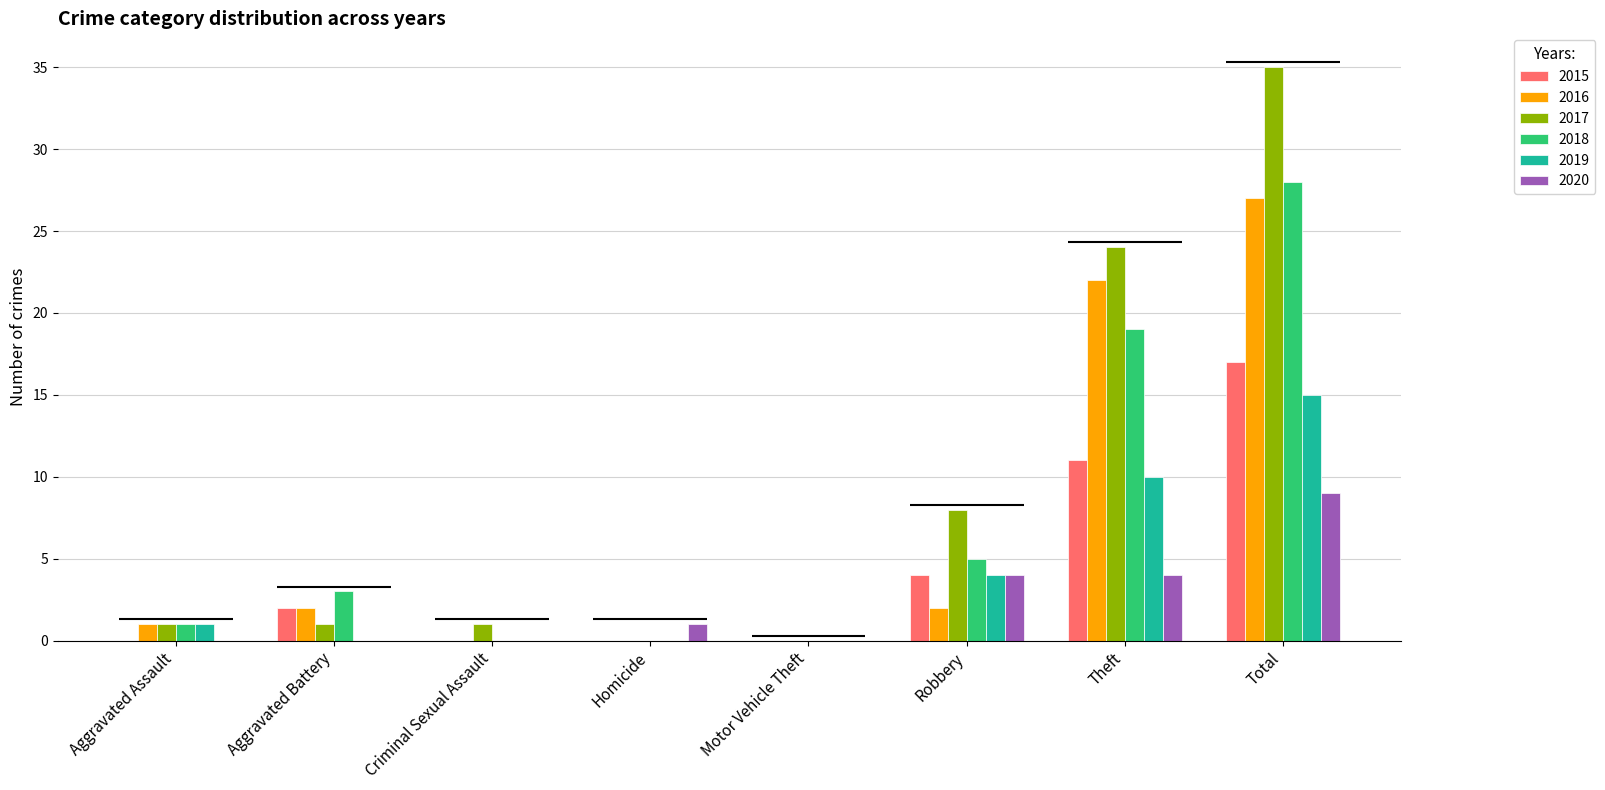

Are the bars horizontal?

No